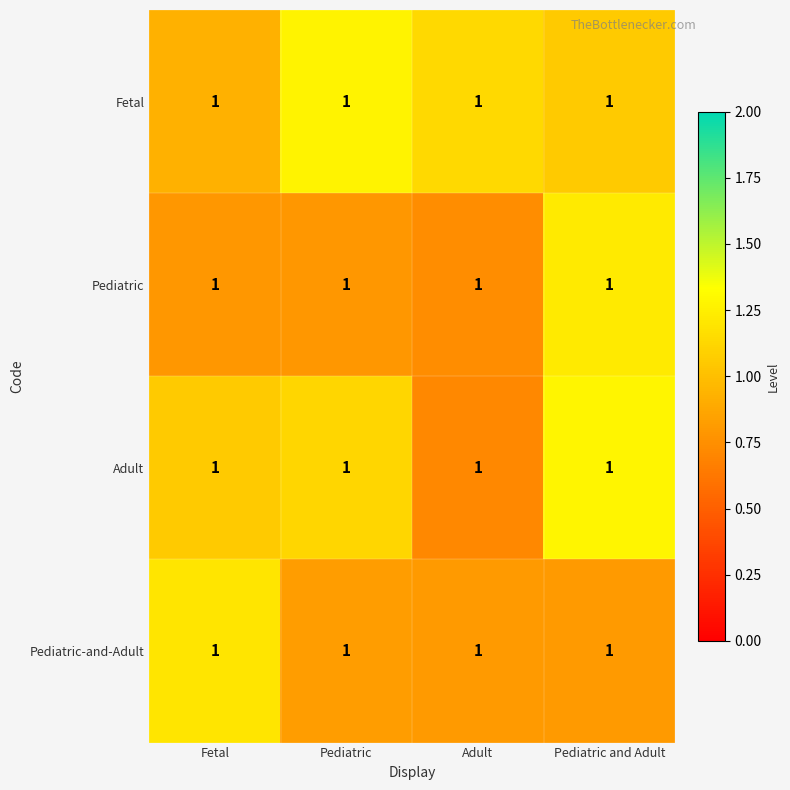

Reading left to right, what are all the values shown in this chart?

Fetal: Fetal=1.0	Pediatric=1.0	Adult=1.0	Pediatric and Adult=1.0
Pediatric: Fetal=1.0	Pediatric=1.0	Adult=1.0	Pediatric and Adult=1.0
Adult: Fetal=1.0	Pediatric=1.0	Adult=1.0	Pediatric and Adult=1.0
Pediatric-and-Adult: Fetal=1.0	Pediatric=1.0	Adult=1.0	Pediatric and Adult=1.0